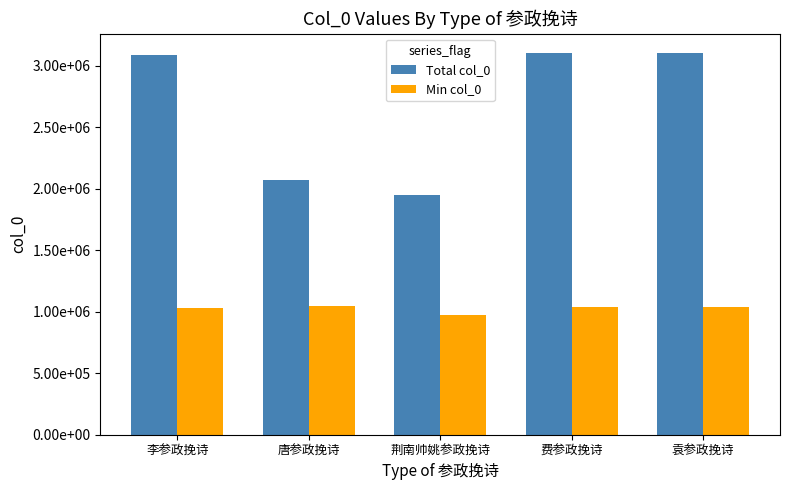

What is the average value of the Total col_0 series?

2663542